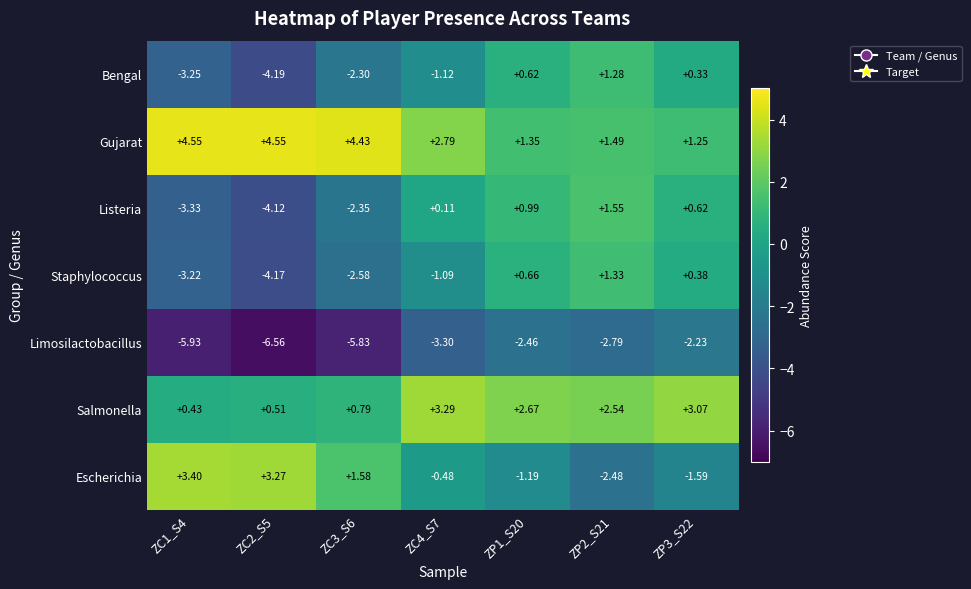

Is the value of Listeria at ZP1_S20 greater than the value of Limosilactobacillus at ZP3_S22?

Yes